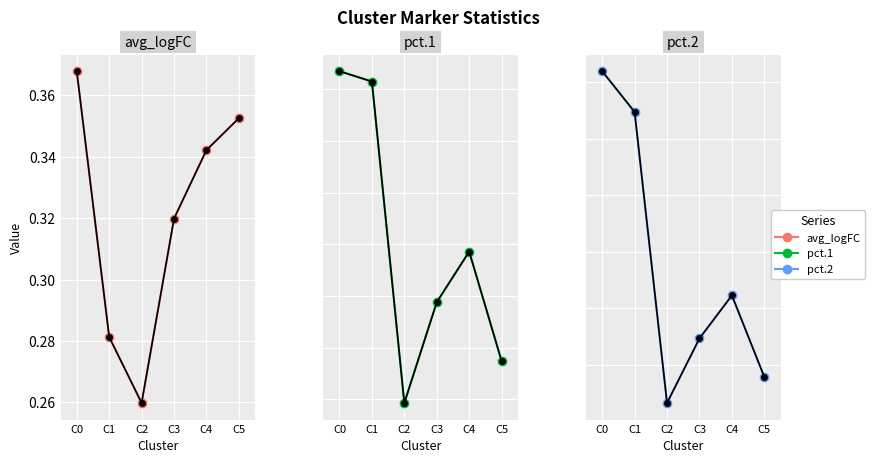

Rank the series by their maximum value, from highest to lowest.

pct.1, pct.1_black, pct.2, pct.2_black, avg_logFC, avg_logFC_black